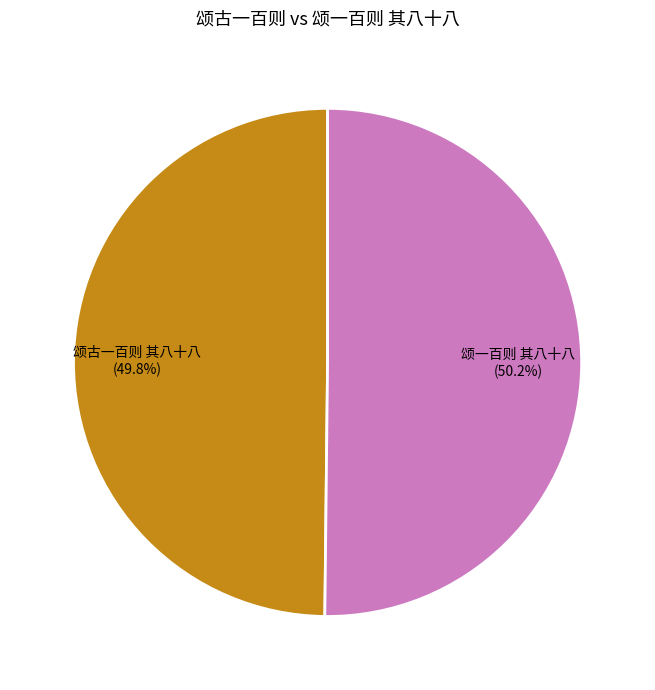

How many slices are in this pie chart?

2